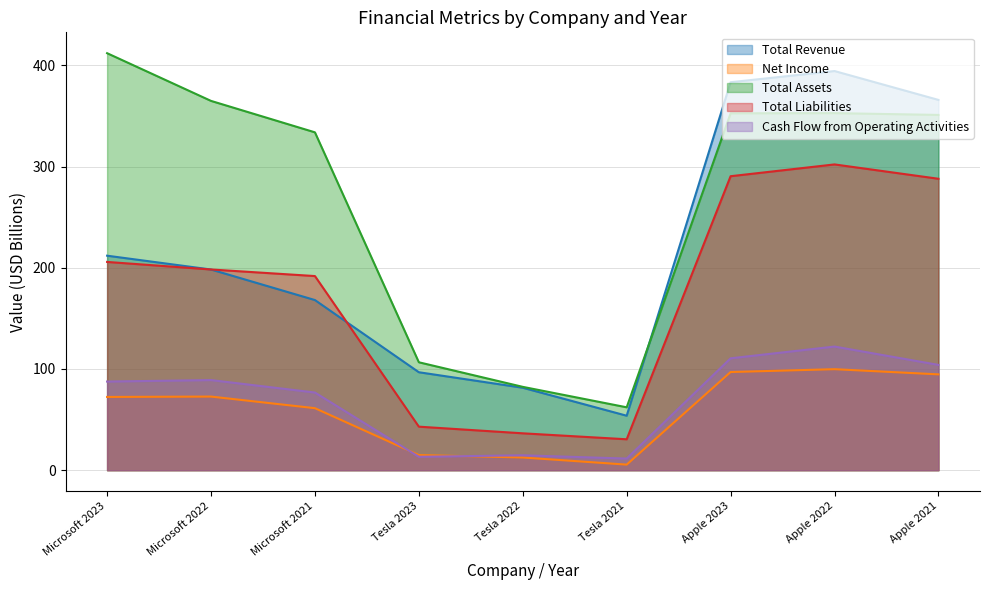

What is the label of the 8th point from the right?

Microsoft 2022